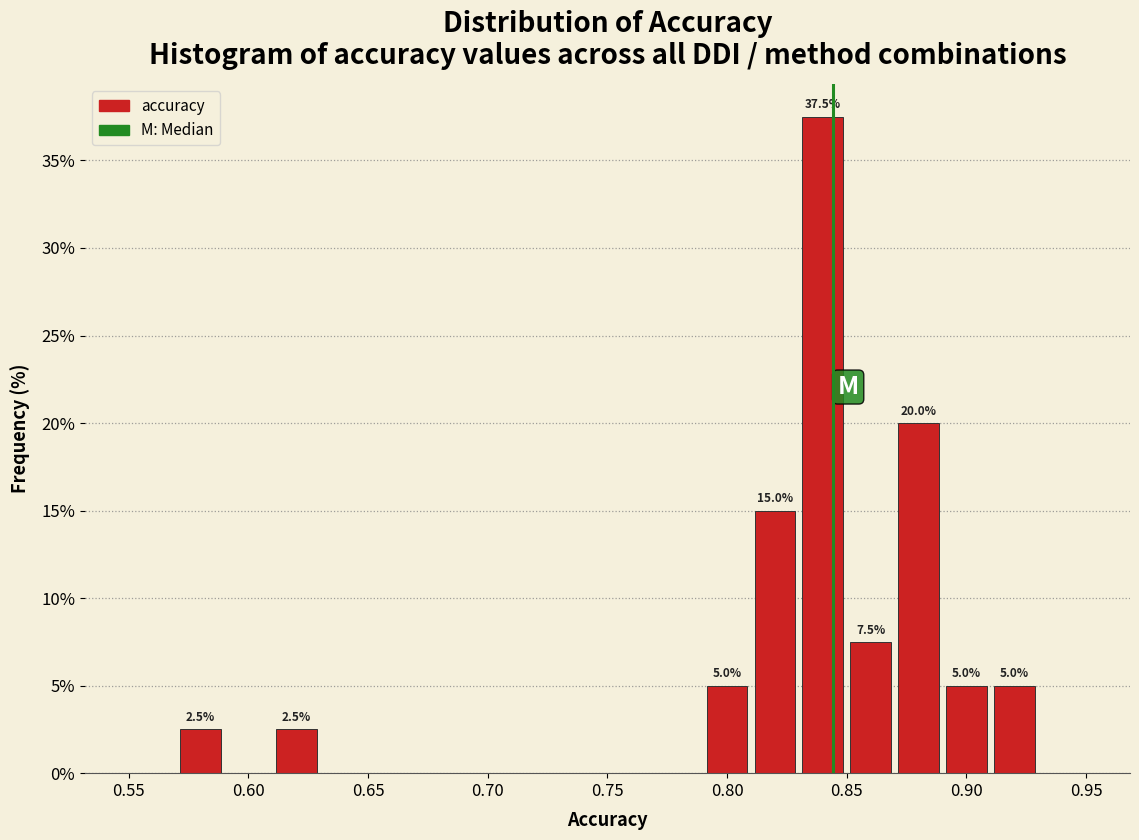

Which range on the x-axis has the tallest bar?

0.83 to 0.85